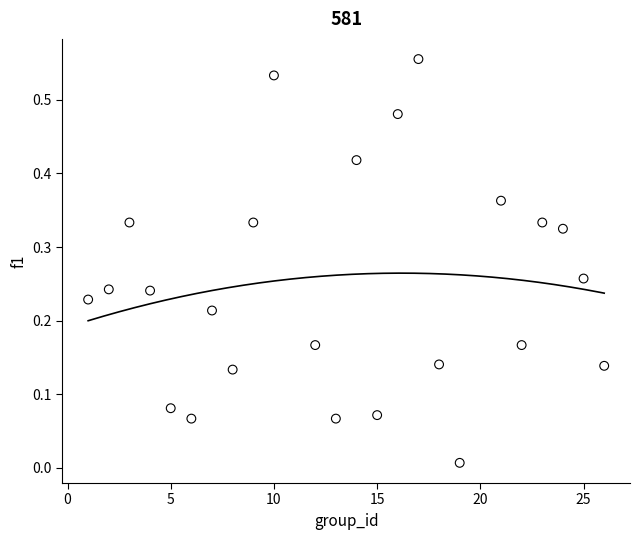

What is the range of X values (max minus min)?

25.0